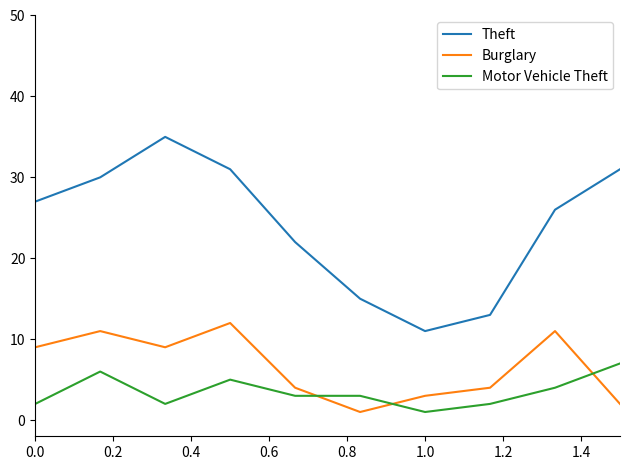

What are all the series names shown in the legend?

Theft, Burglary, Motor Vehicle Theft